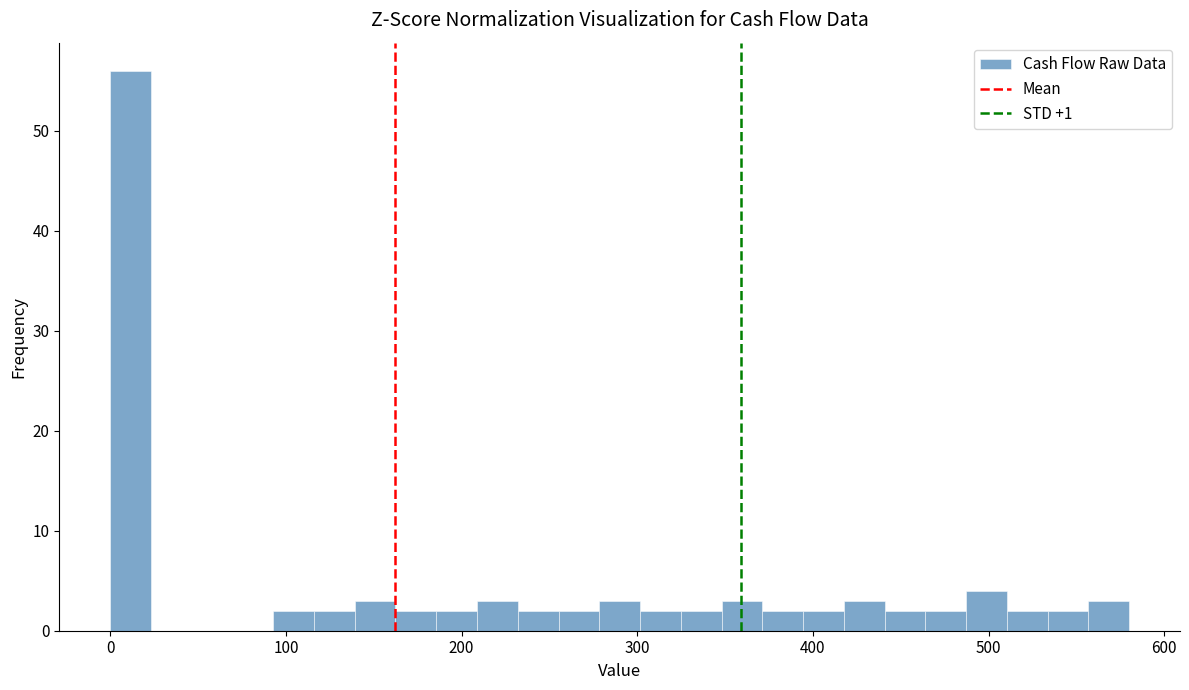

Read against the x-axis, roughly where is the centre of the tallest bar?

10